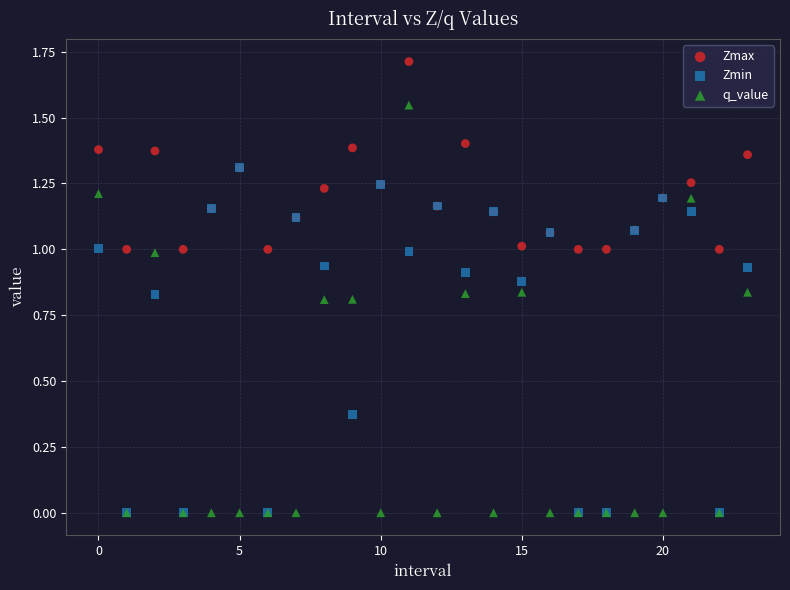

Which series has the widest spread of Y values?

q_value